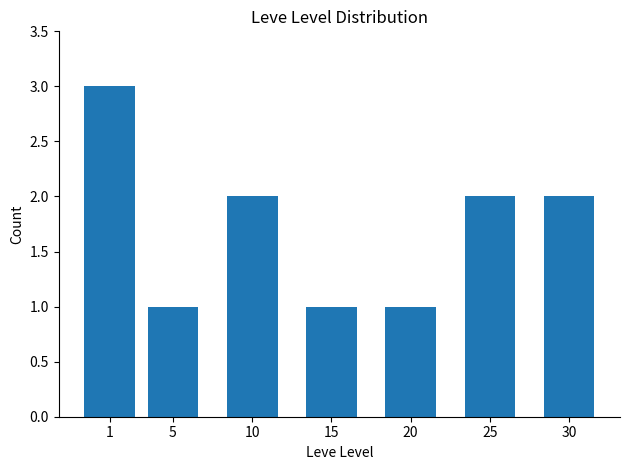

What is the change in value from 1 to 25?

-1